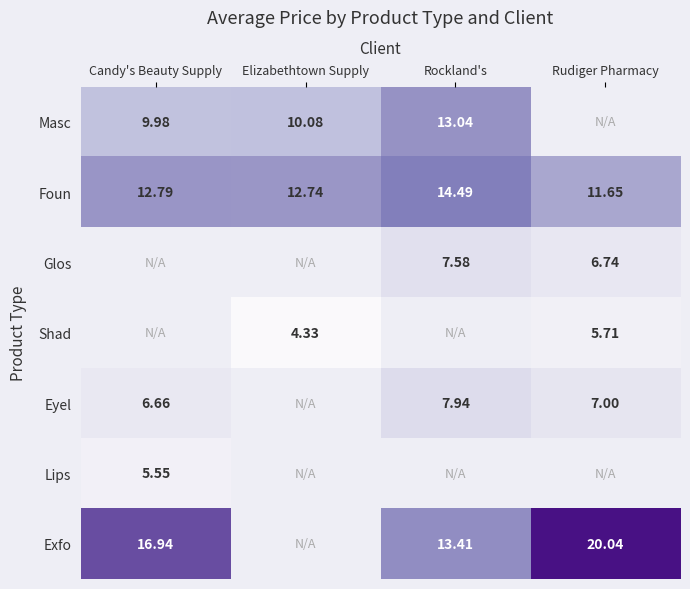

Which category has the lowest value in the Foun series?

Rudiger Pharmacy